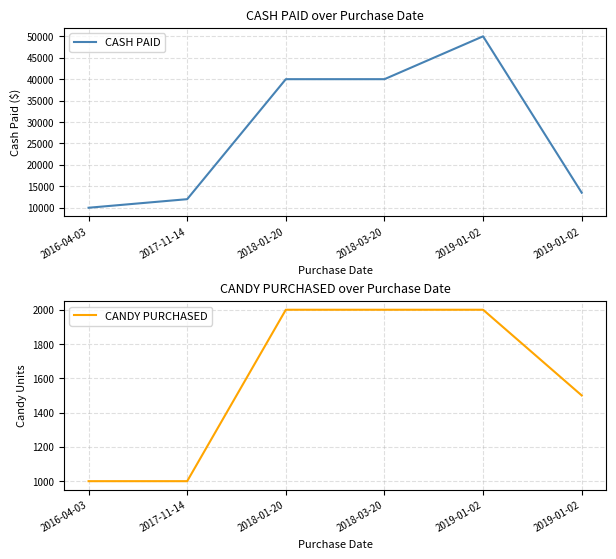

True or false: CASH PAID has a value of 5702.7 at 2019-01-02.

False